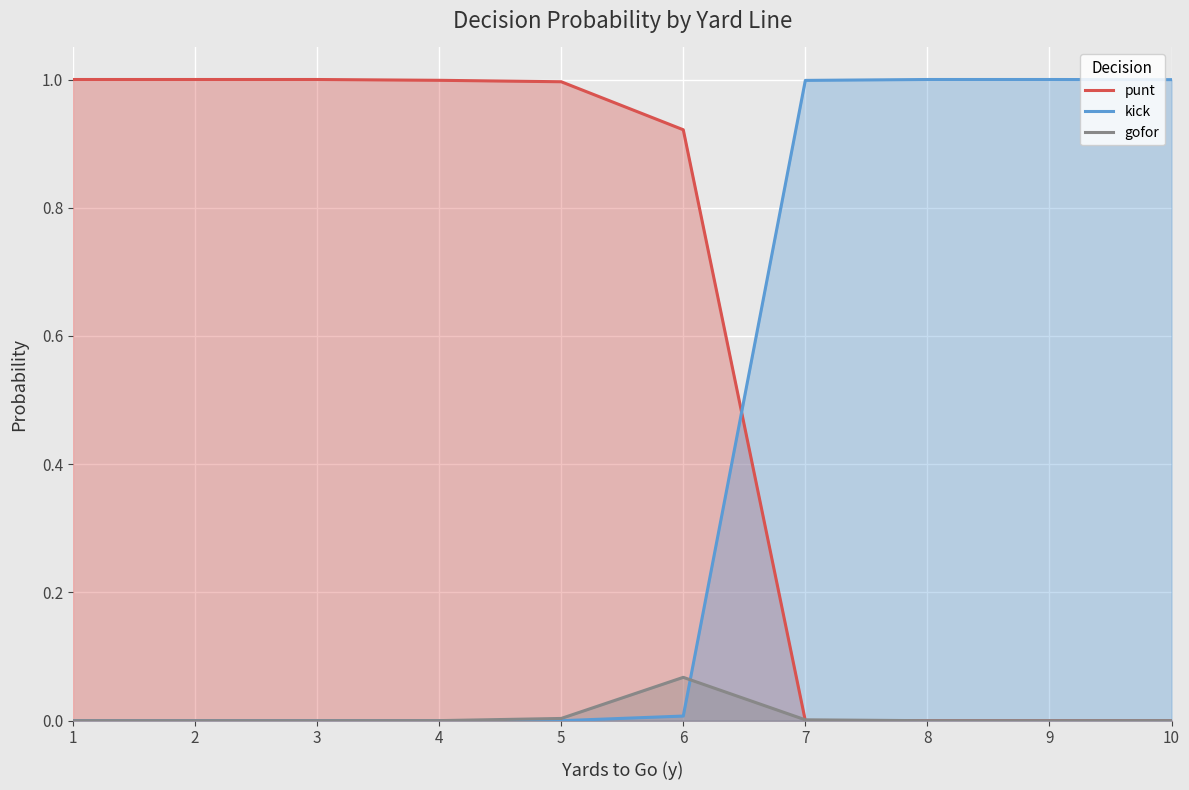

What is the difference between the second highest and second lowest values in the punt series?

1.0